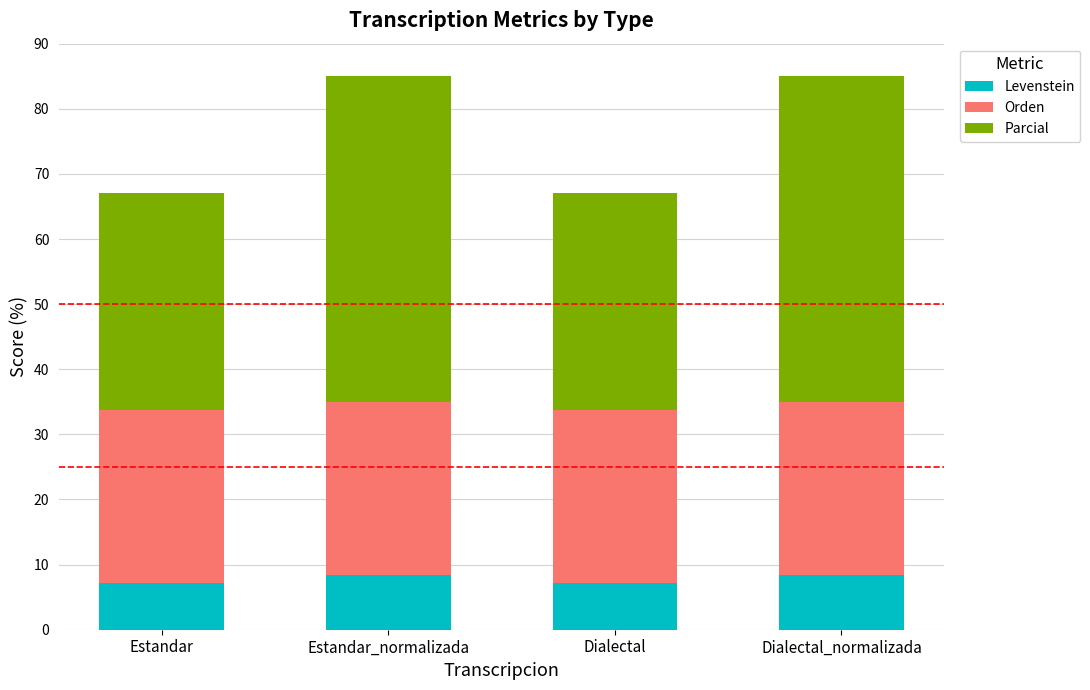

What value does the Levenstein series have at Dialectal?

7.1